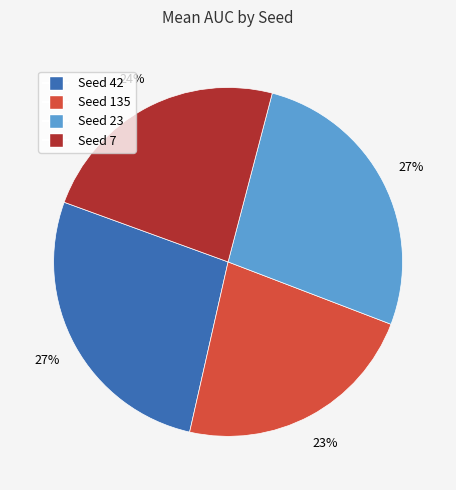

Is there any slice that represents more than half of the pie?

No